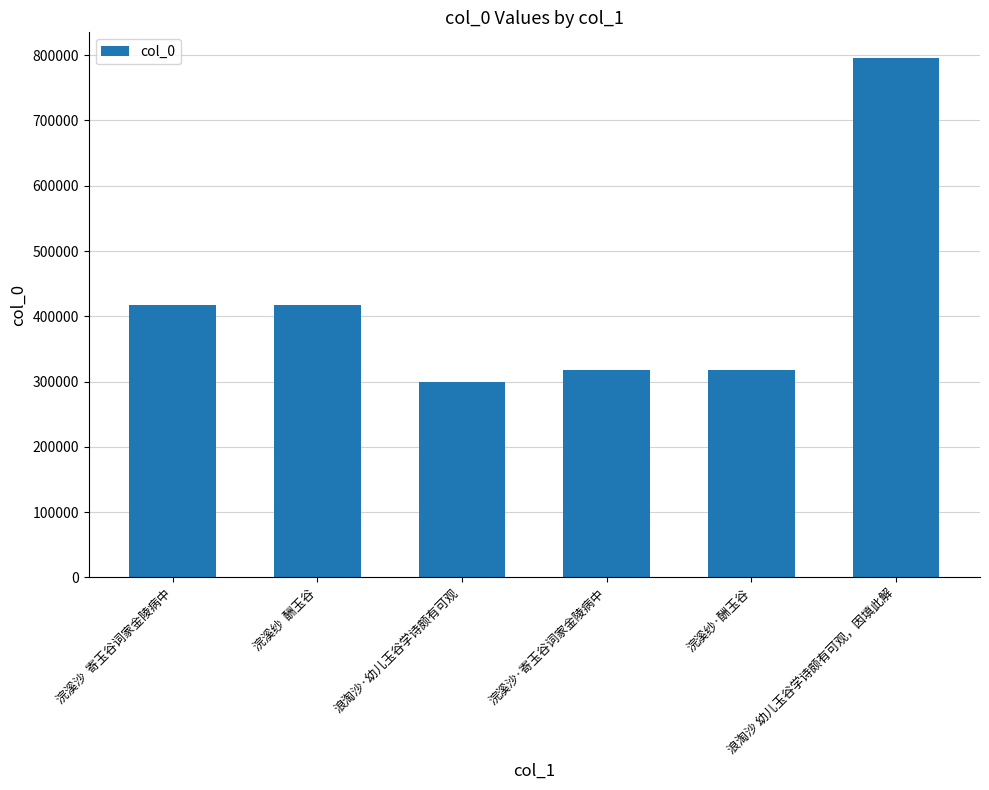

Does the chart contain any negative values?

No